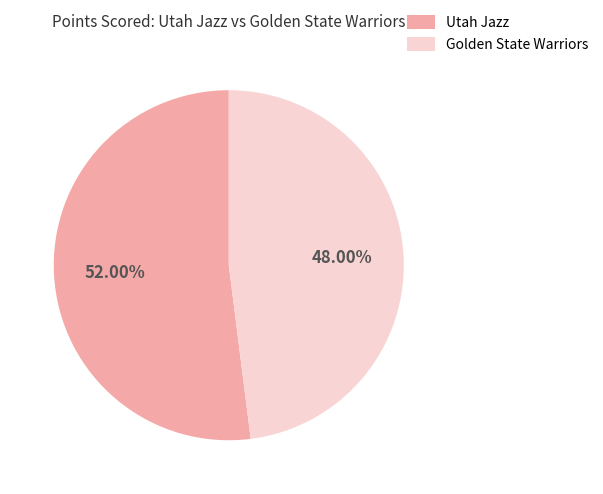

What is the ratio of the value at Golden State Warriors to the value at Utah Jazz?

0.9